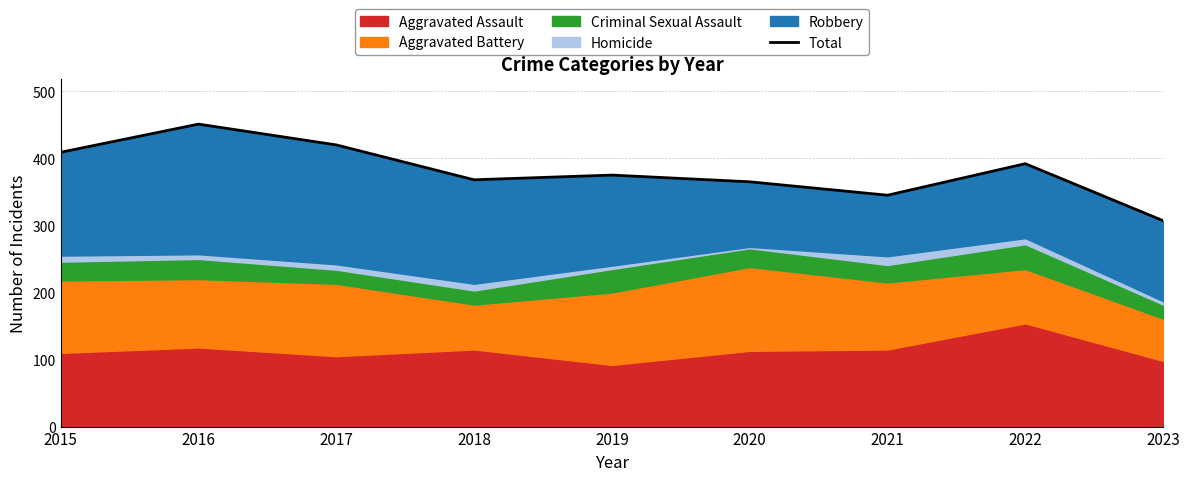

Which has a higher value, 2018 or 2017?

2017